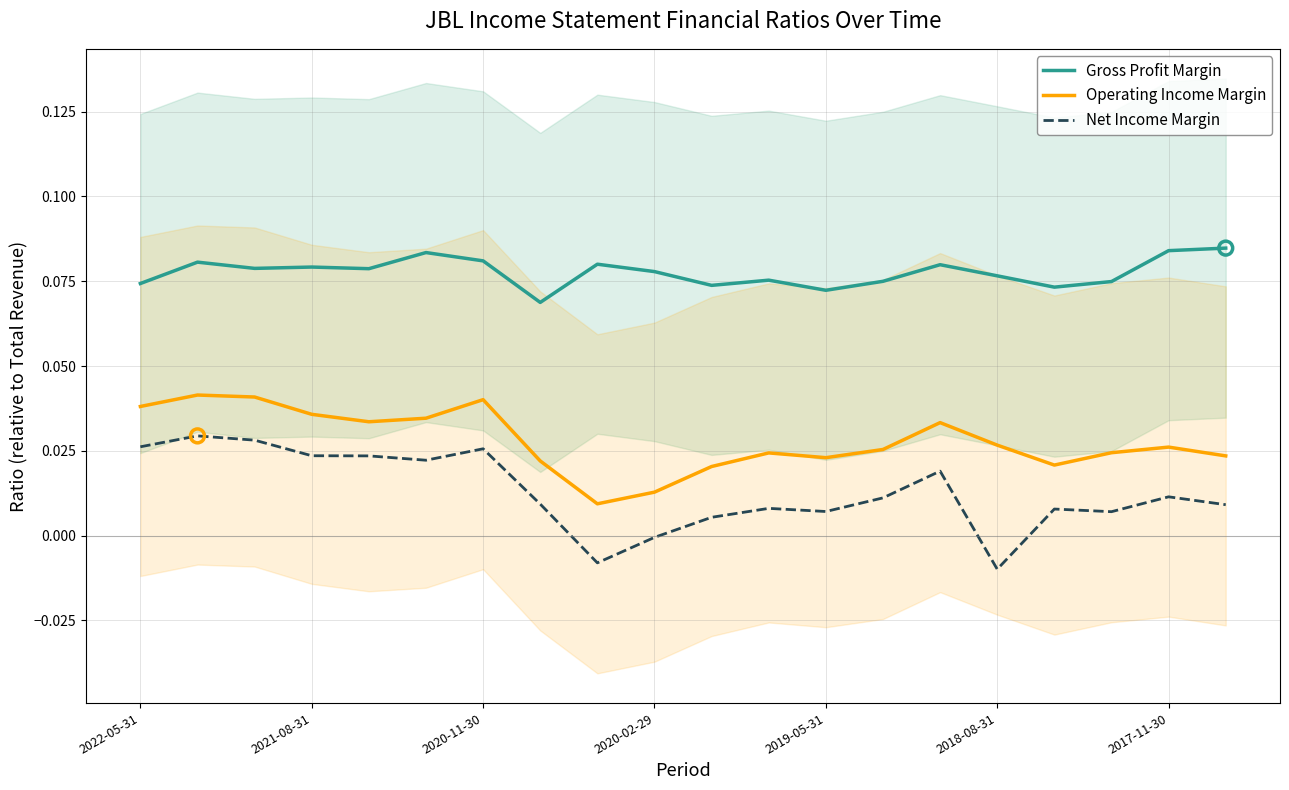

At how many categories does at least one series exceed 0?

20